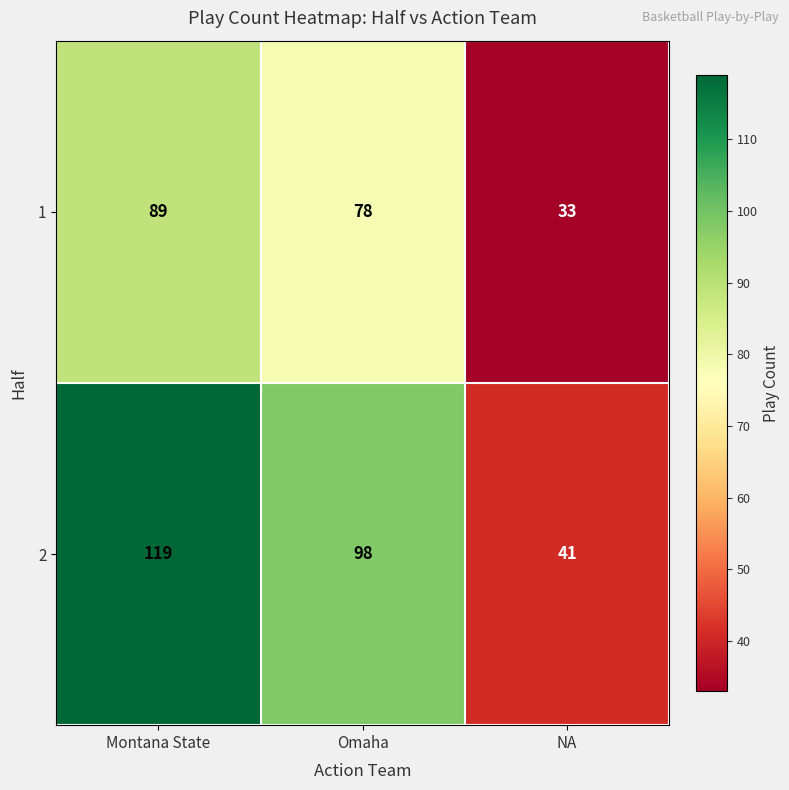

Reading left to right, list all the values displayed in this chart.

1: 89	78	33
2: 119	98	41